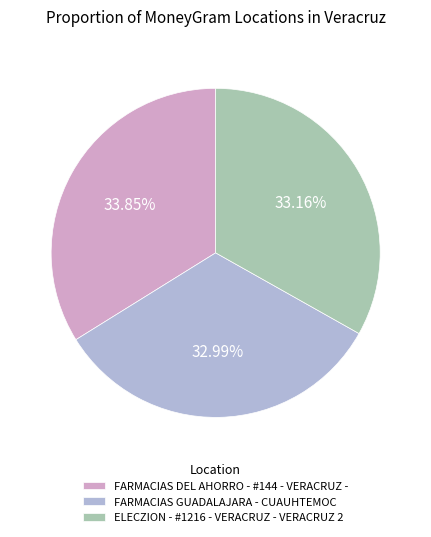

Is there a majority slice in this chart?

No